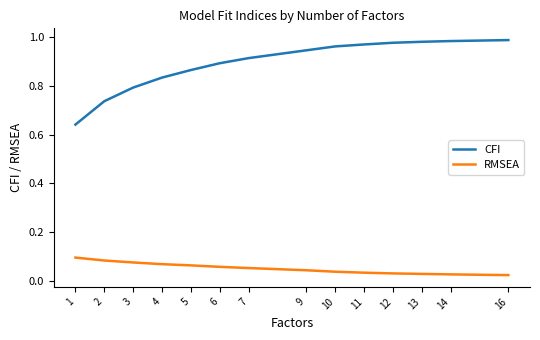

What is the difference between the maximum and minimum values in the CFI series?

0.3